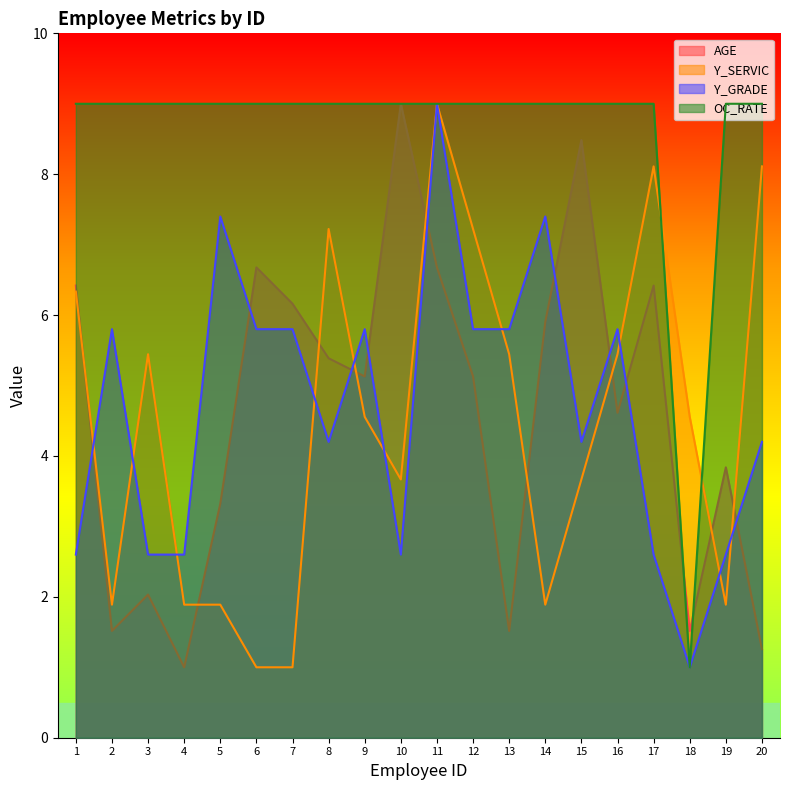

Is it true that Y_SERVIC equals 8.1 at 20?

True